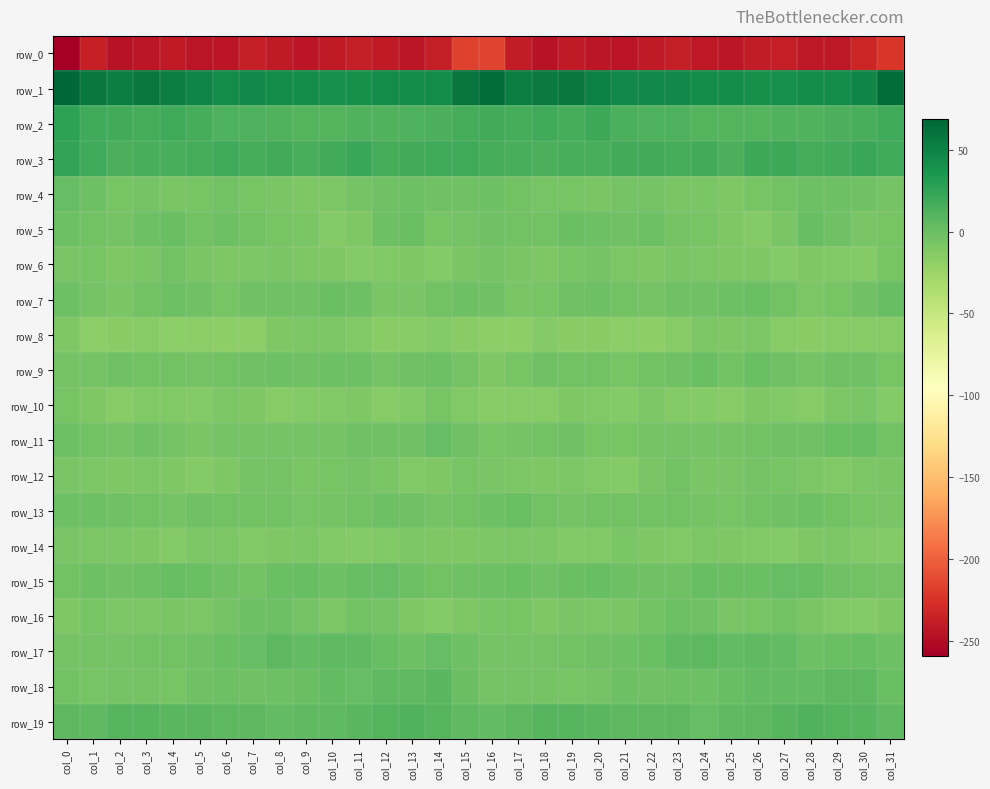

How many values in the row_4 series exceed -4?

10